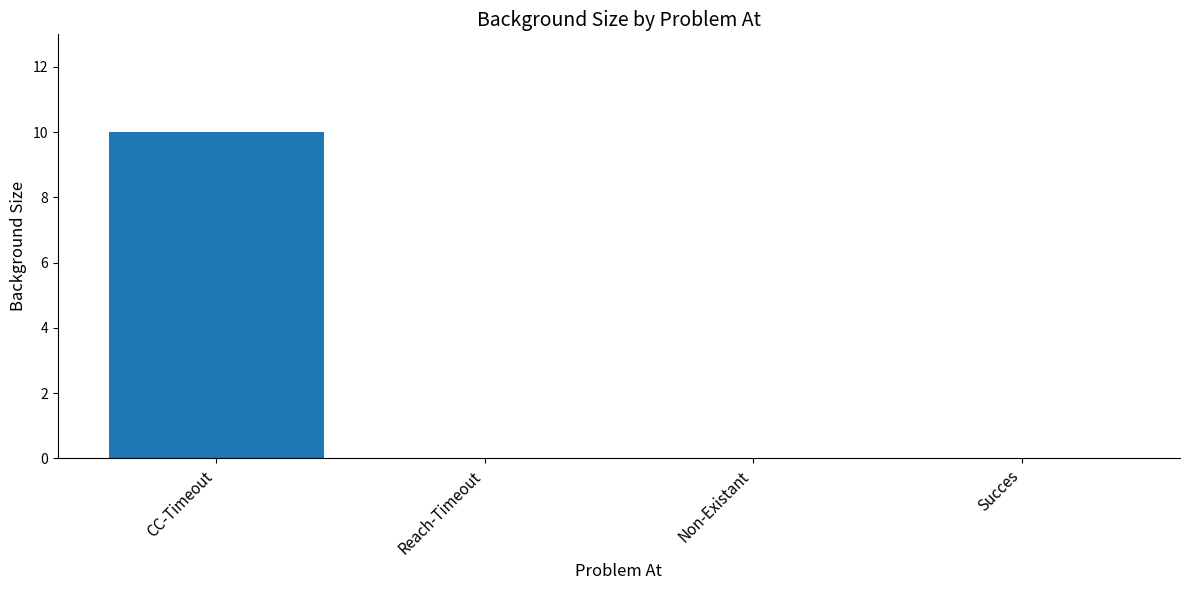

Reading left to right, transcribe all the data shown in this chart.

CC-Timeout=10	Reach-Timeout=0	Non-Existant=0	Succes=0